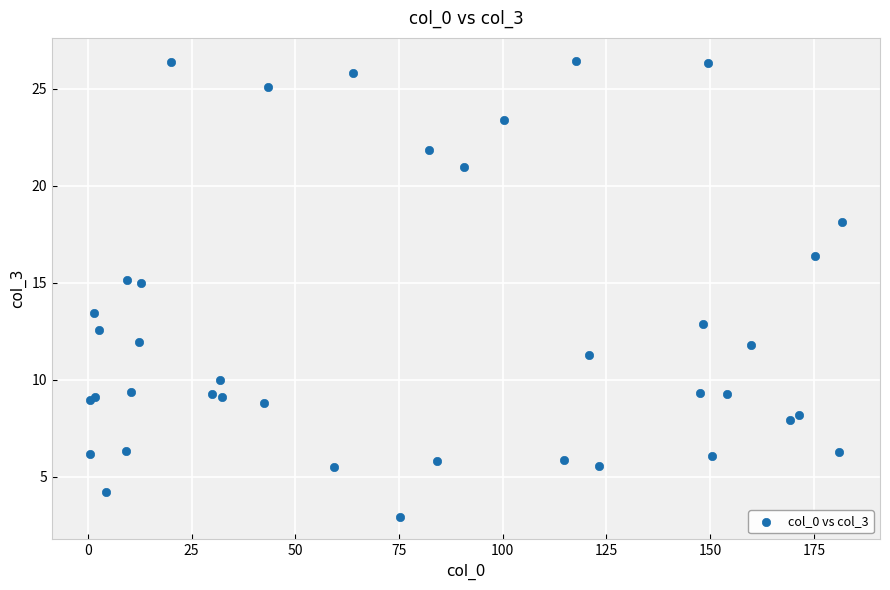

What Y value in the scatter plot is closest to 14?

13.5